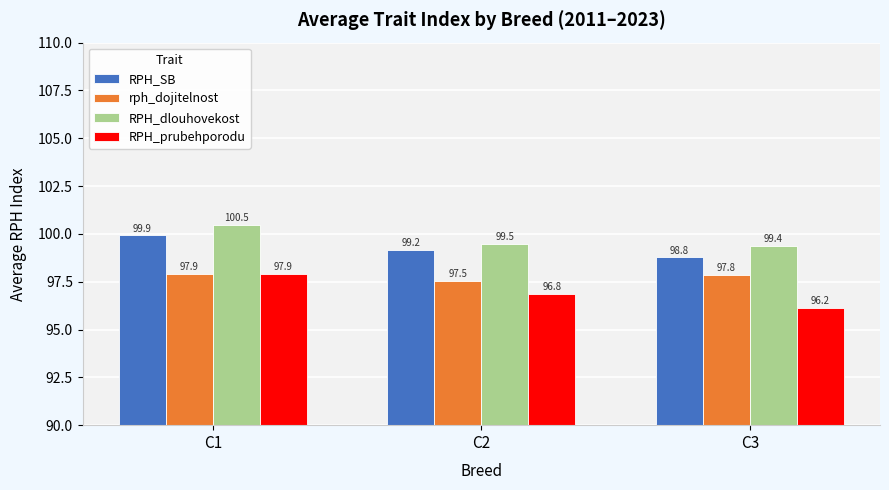

What is the value of the rph_dojitelnost bar at the 2nd from the left?

97.5